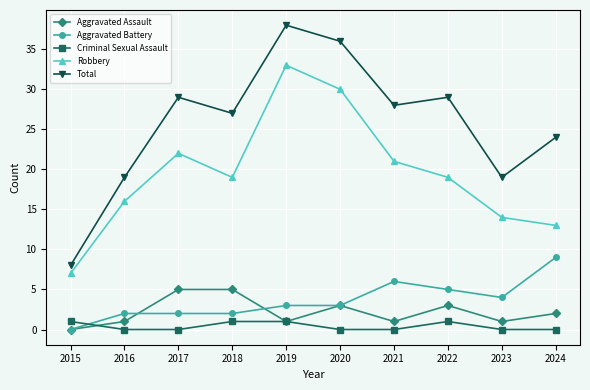

True or false: Aggravated Battery and Robbery intersect in this chart.

False